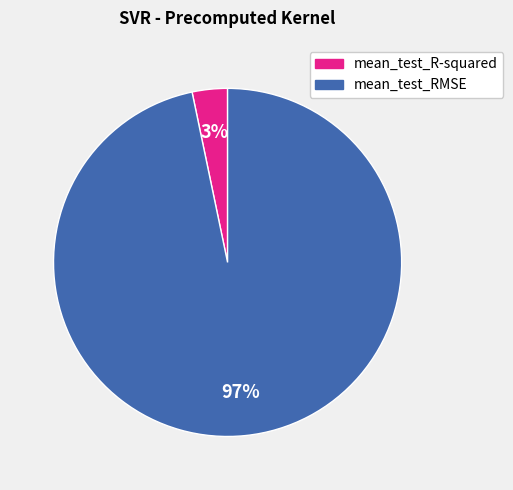

Rank the categories by value from lowest to highest.

mean_test_R-squared, mean_test_RMSE